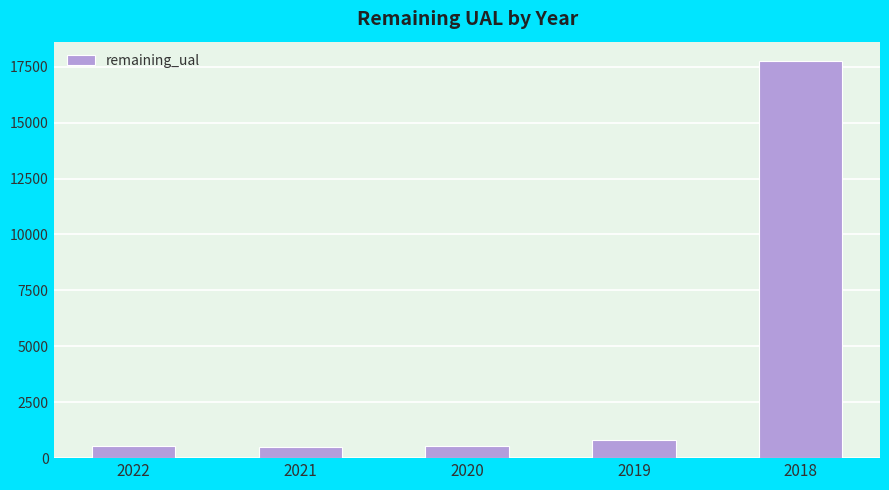

How many data points are above 561?

3